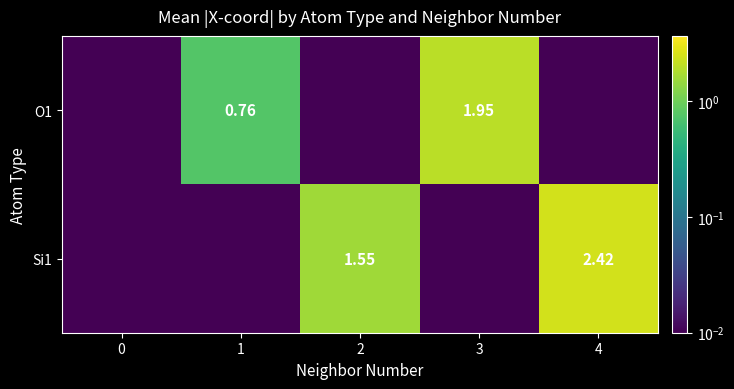

What is the greatest value displayed?

2.4